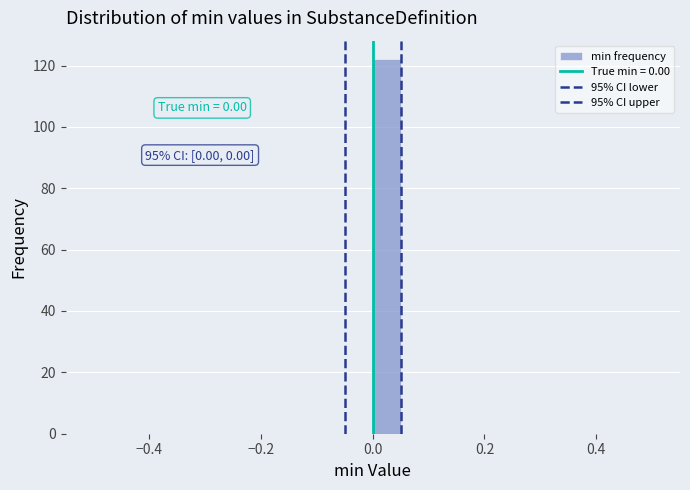

Read against the x-axis, roughly where is the centre of the tallest bar?

0.02